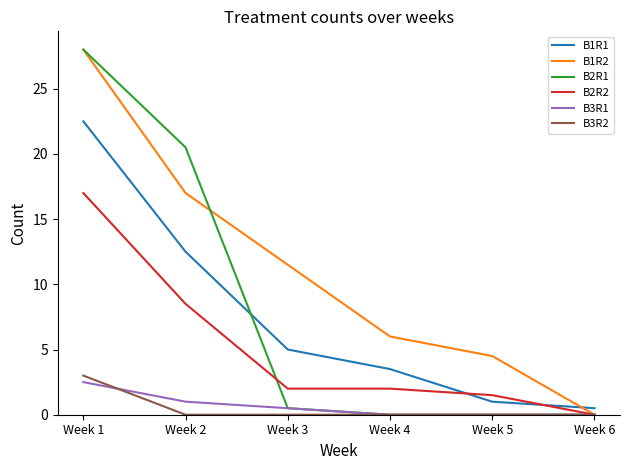

How many values in the B1R1 series are below 5?

3